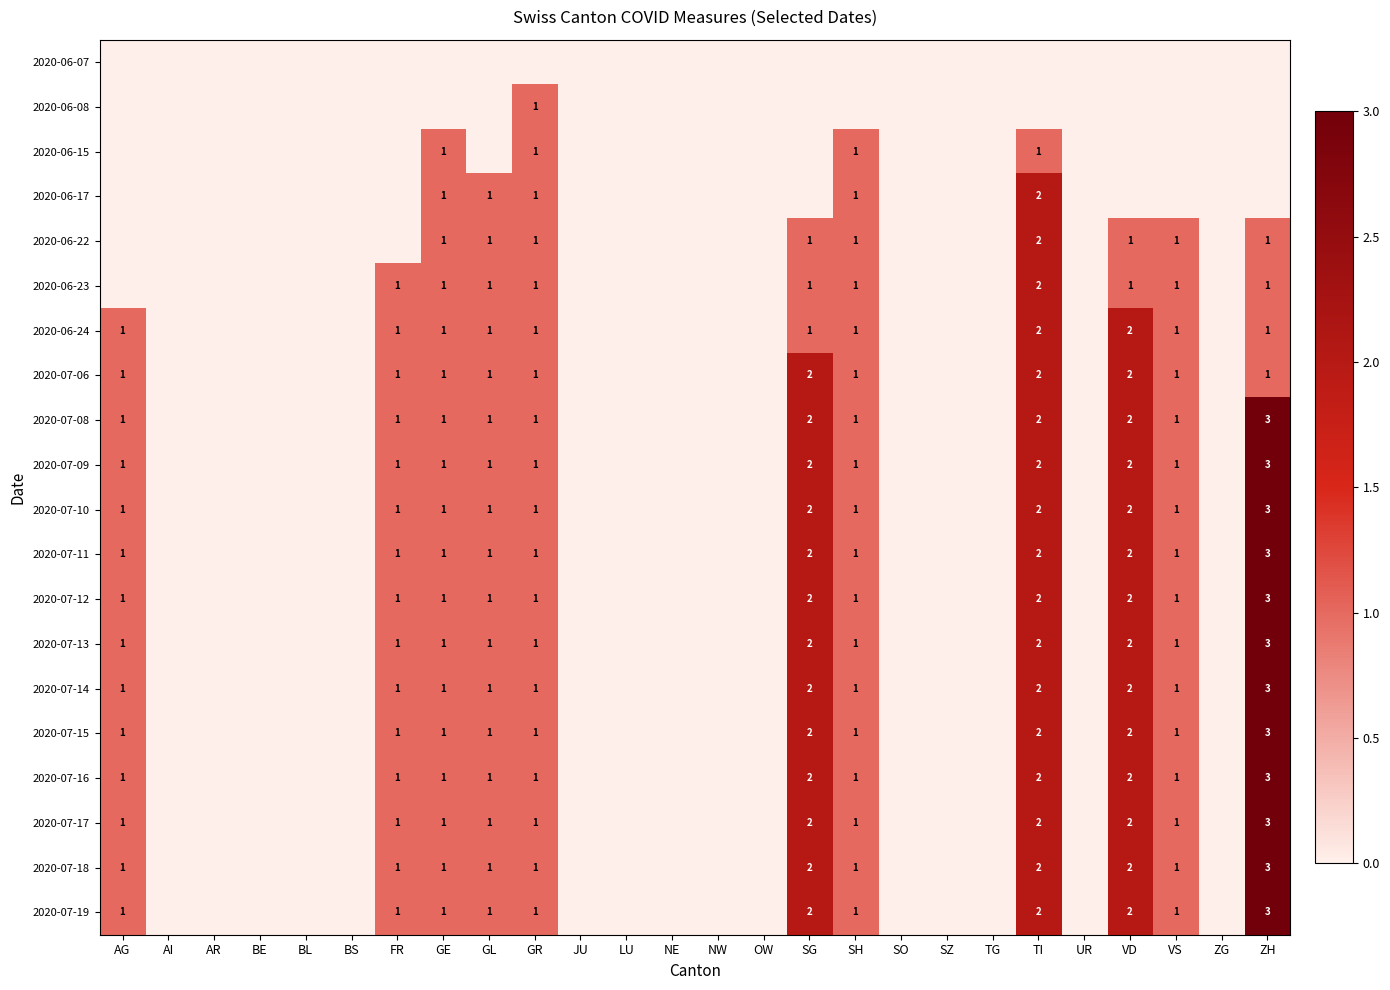

Where is 2020-07-06 nearest to the value 1?

AG